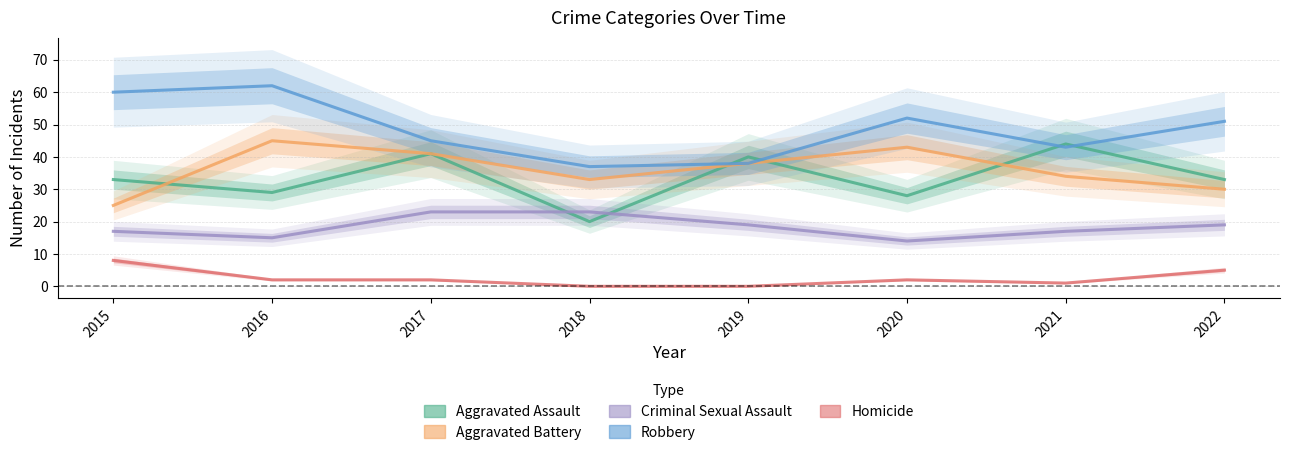

What is the greatest value displayed?

62